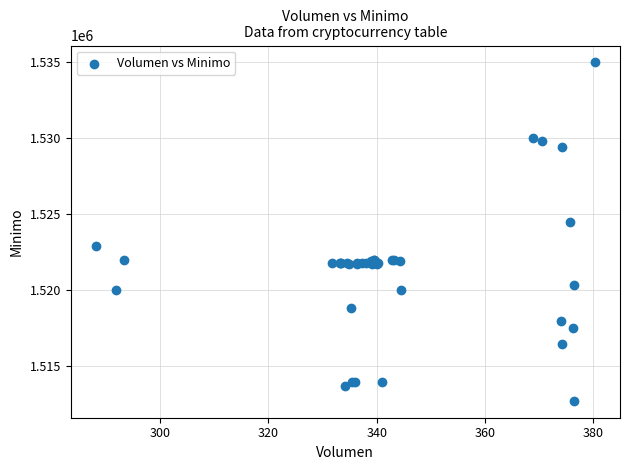

What Y value in the scatter plot is closest to 1523862?

1524513